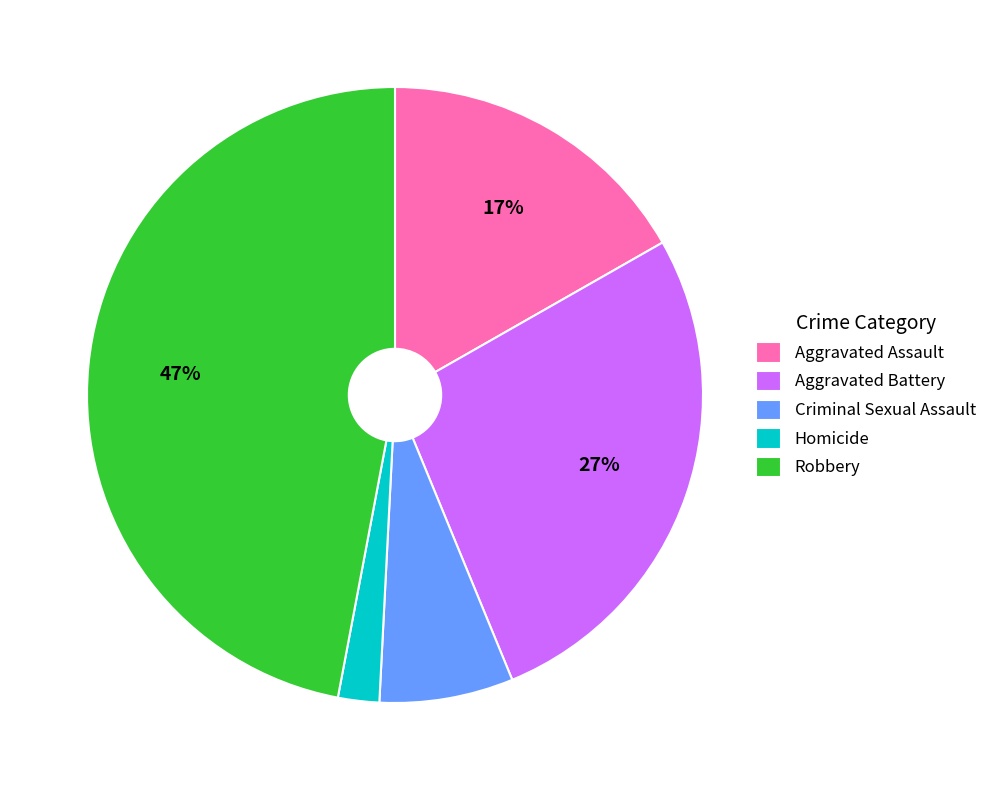

Does Aggravated Battery represent more than half of the total?

No